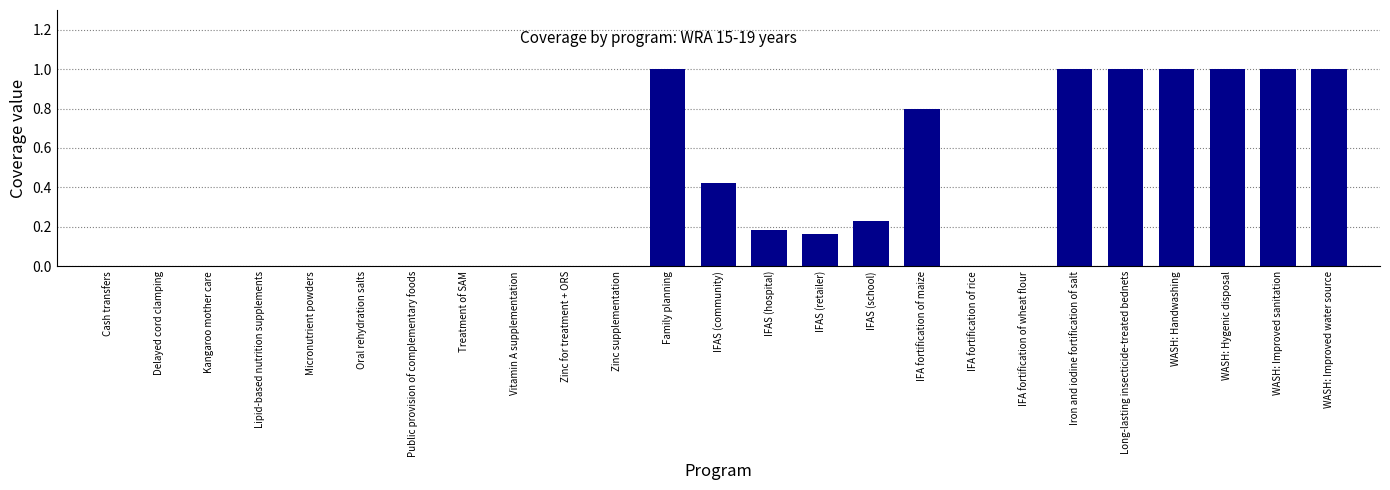

How many values are between 0 and 1?

25